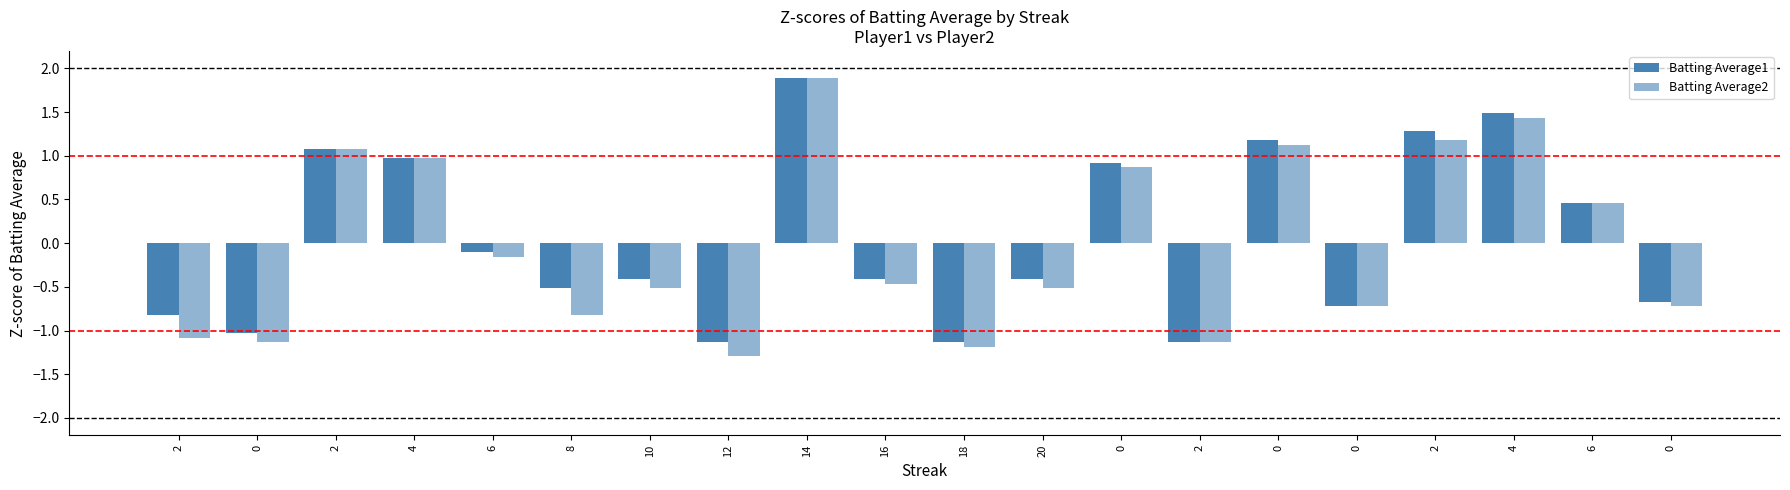

How many series are shown in this chart?

2